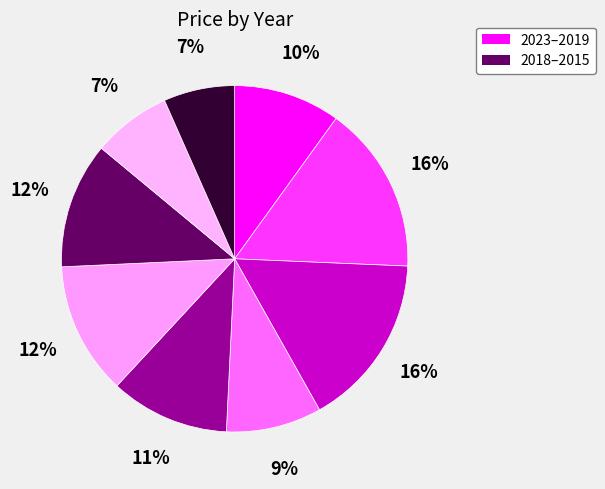

Does any single category account for the majority?

No